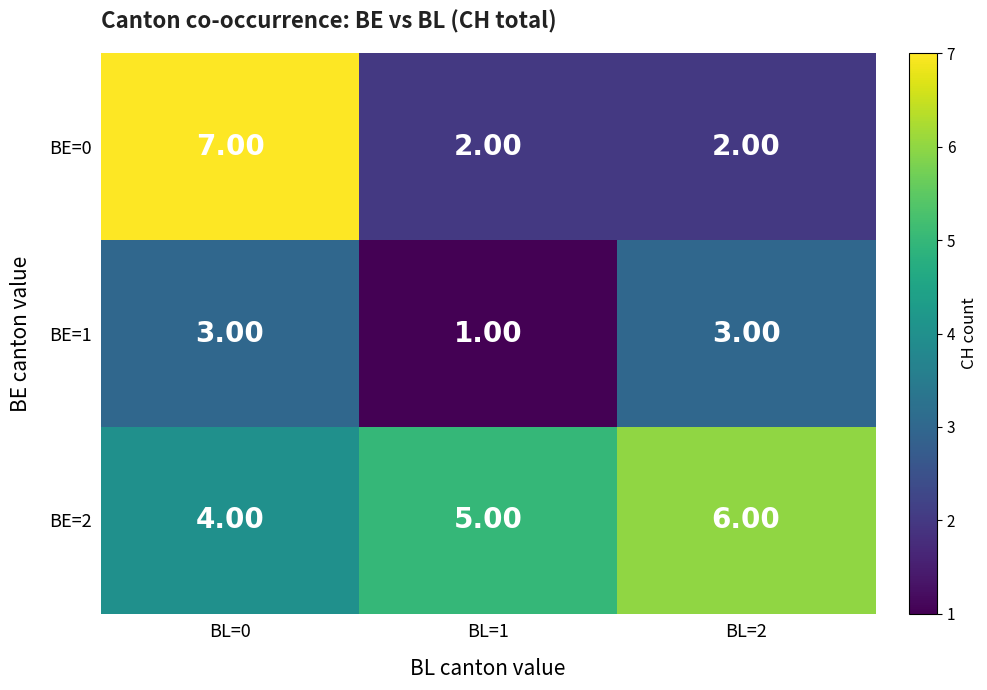

How many data points does each series have?

3